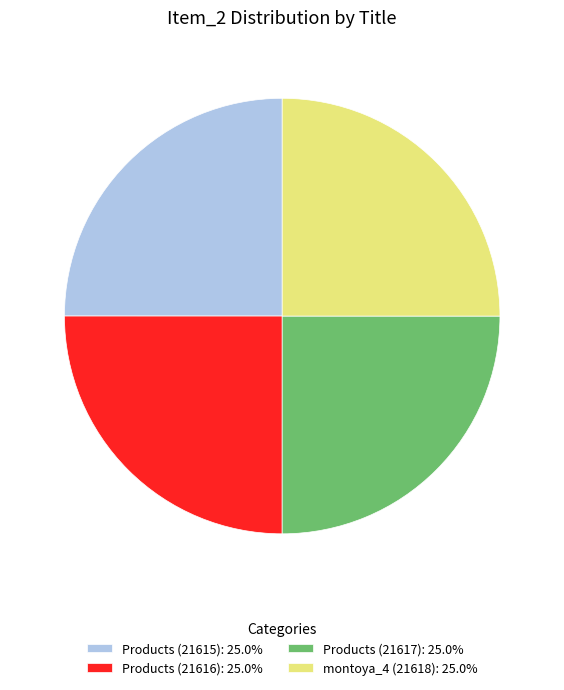

True or false: Products (21617) accounts for 16% of the total.

False